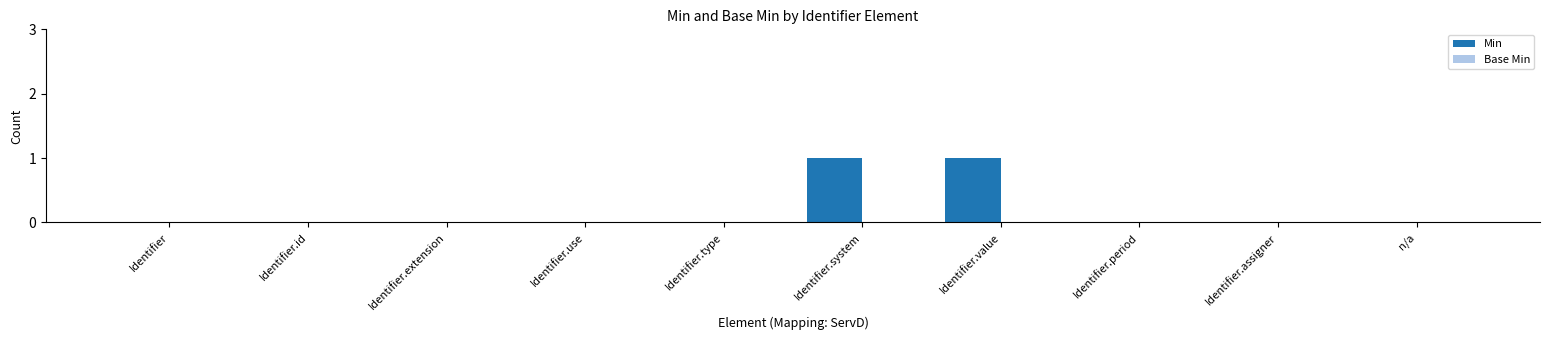

How many data points does each series have?

10